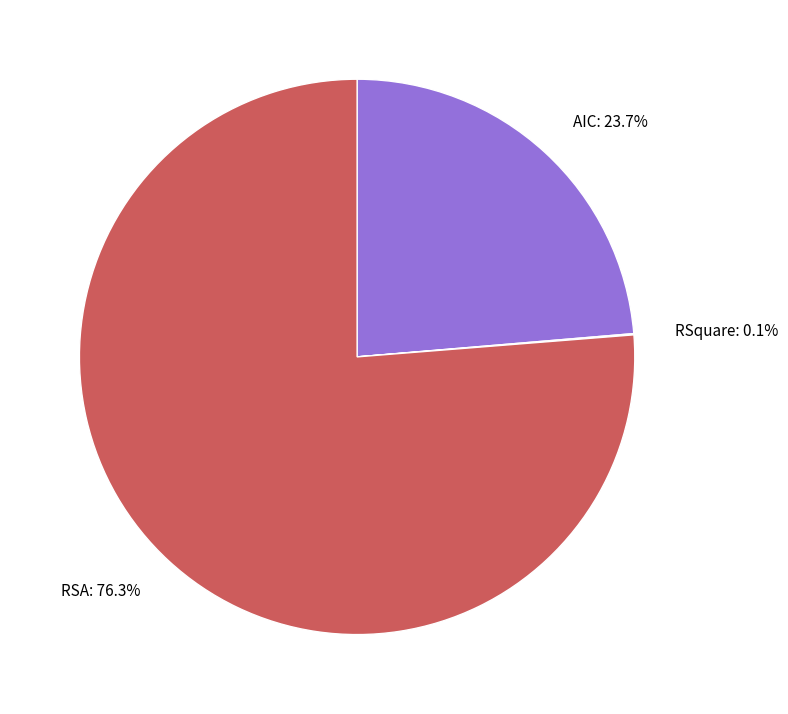

Does RSA: 76.3% account for over 50% of the chart?

Yes